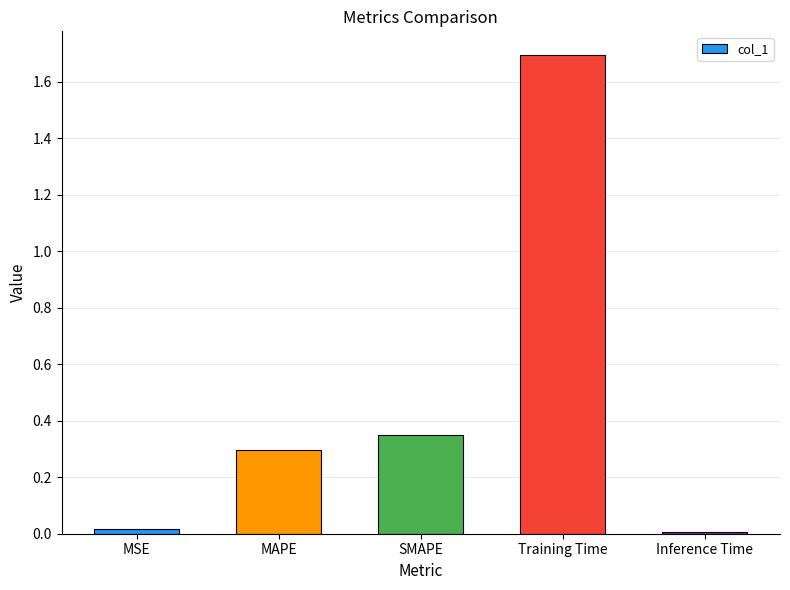

What is the label of the 2nd bar from the left?

MAPE